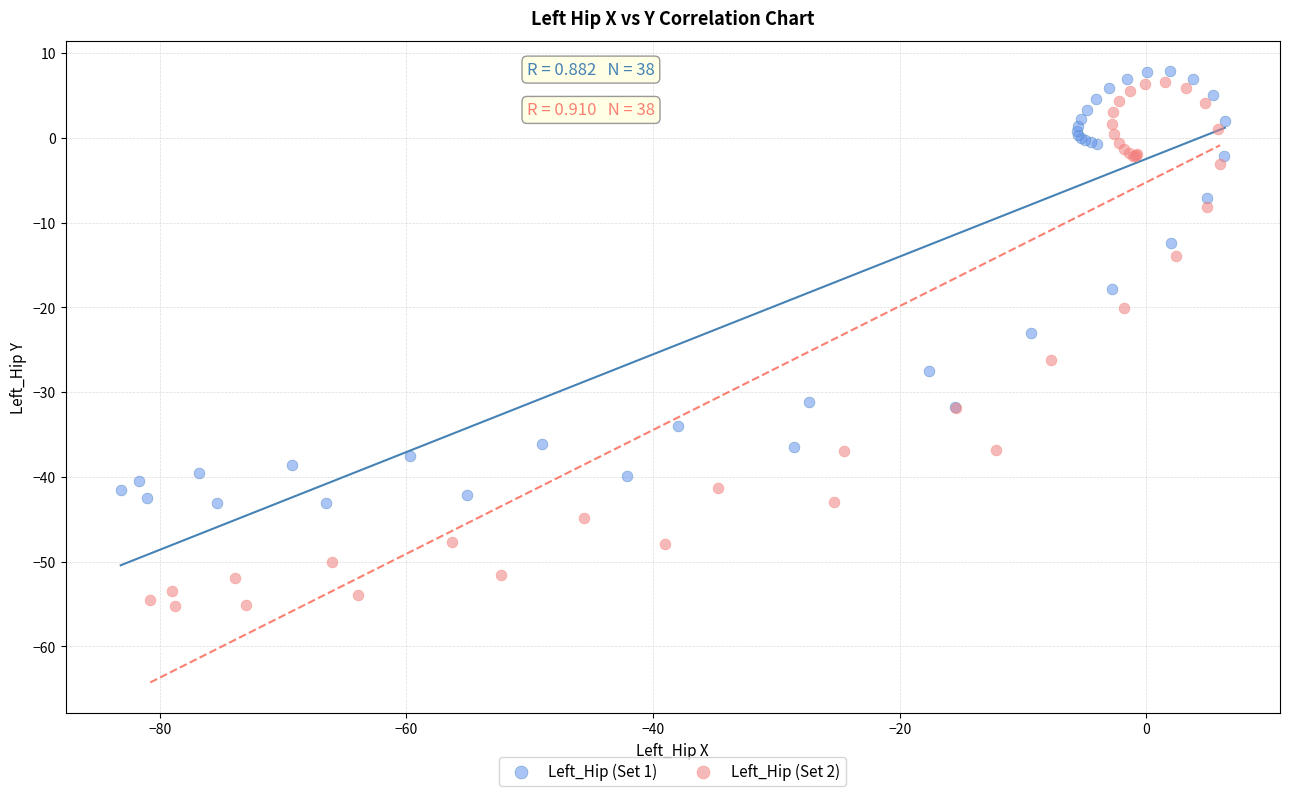

Which series reaches the minimum Y coordinate?

Left_Hip (Set 2)